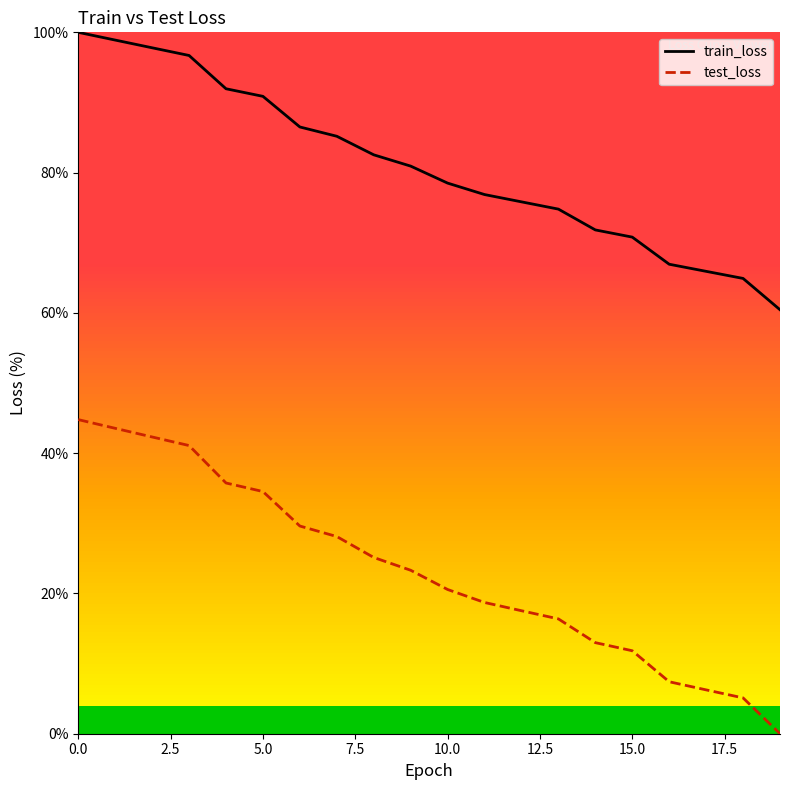

What is the difference between the maximum and minimum values in the train_loss series?

39.5